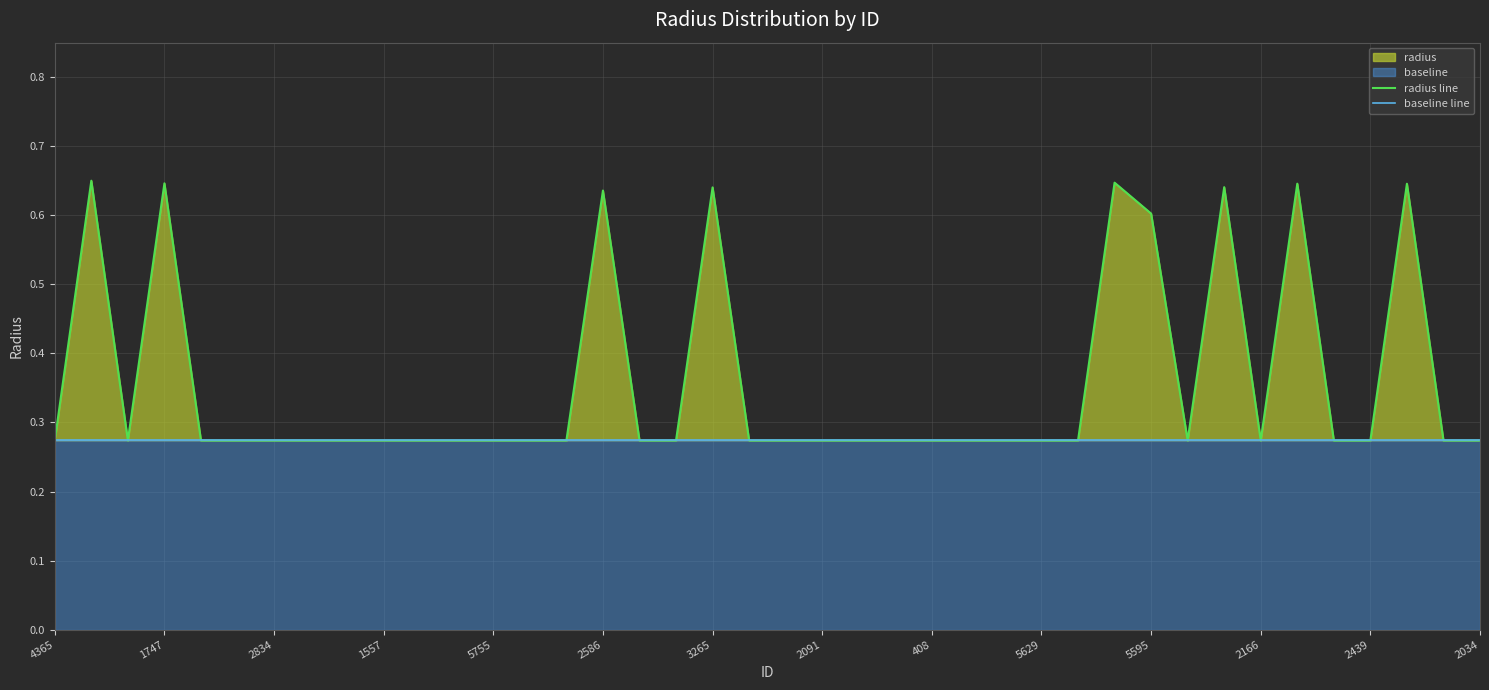

Rank the series by their maximum value, from lowest to highest.

baseline line, radius line